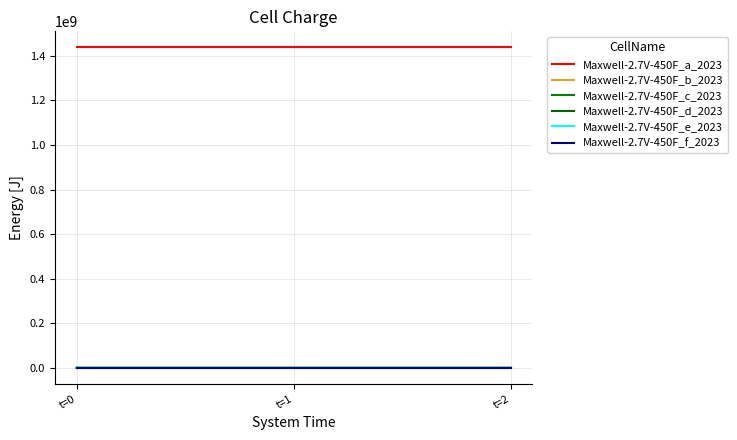

Reading left to right, extract all data points from this chart.

Maxwell-2.7V-450F_a_2023: 1438549984.3	1438550056.7	1438550153.7
Maxwell-2.7V-450F_b_2023: 366.0	269.0	270.0
Maxwell-2.7V-450F_c_2023: 365.0	269.0	269.0
Maxwell-2.7V-450F_d_2023: 1214.0	271.0	272.0
Maxwell-2.7V-450F_e_2023: 1305.0	272.0	272.0
Maxwell-2.7V-450F_f_2023: 0.0	0.0	0.0